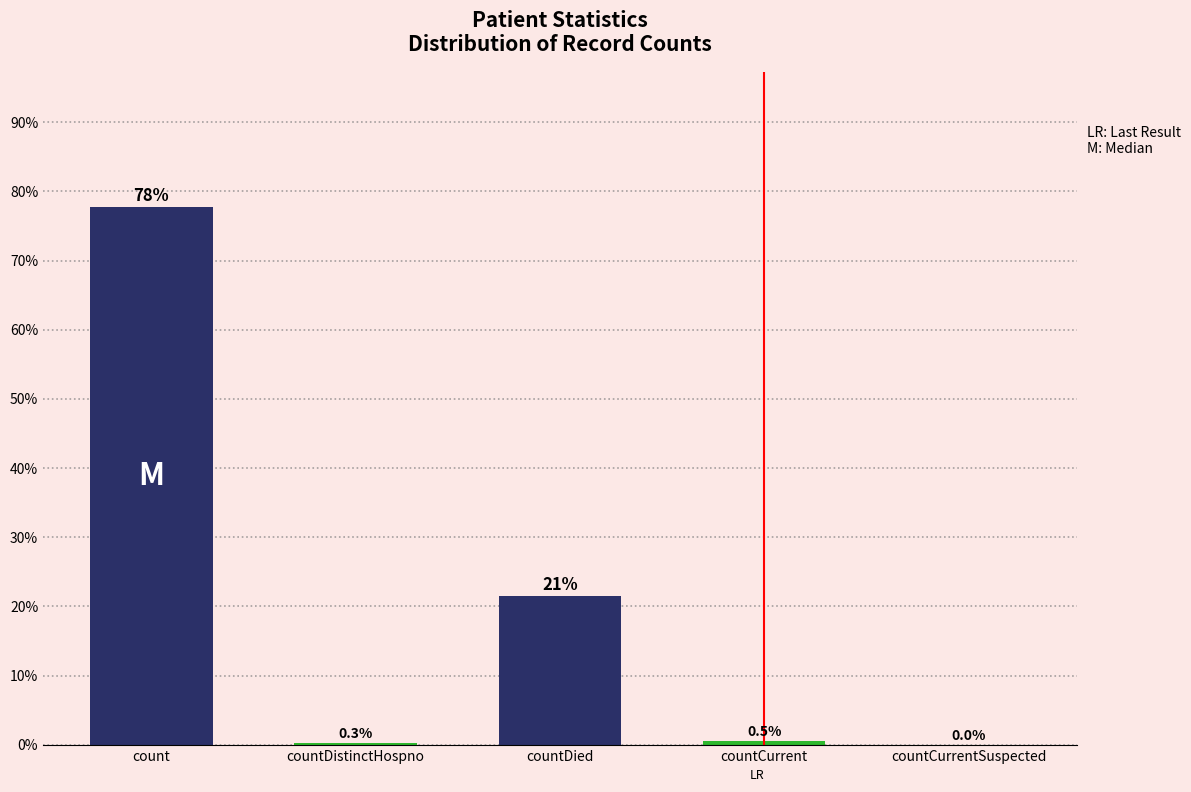

The chart shows a value of 0.5 at countCurrent. True or false?

True